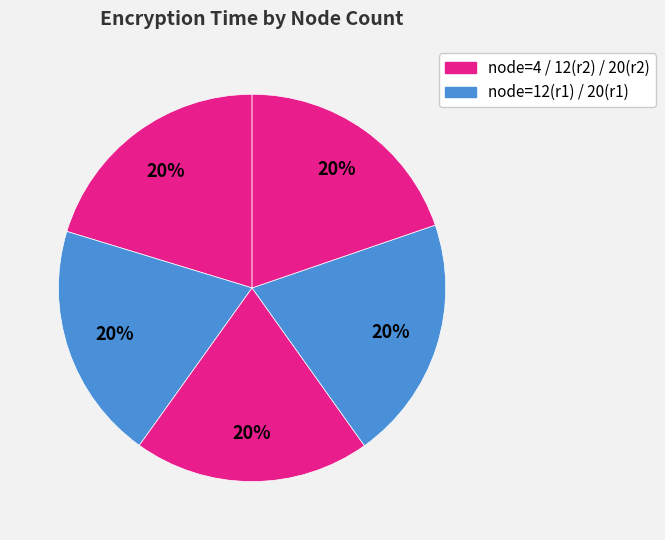

How many slices are in this pie chart?

5